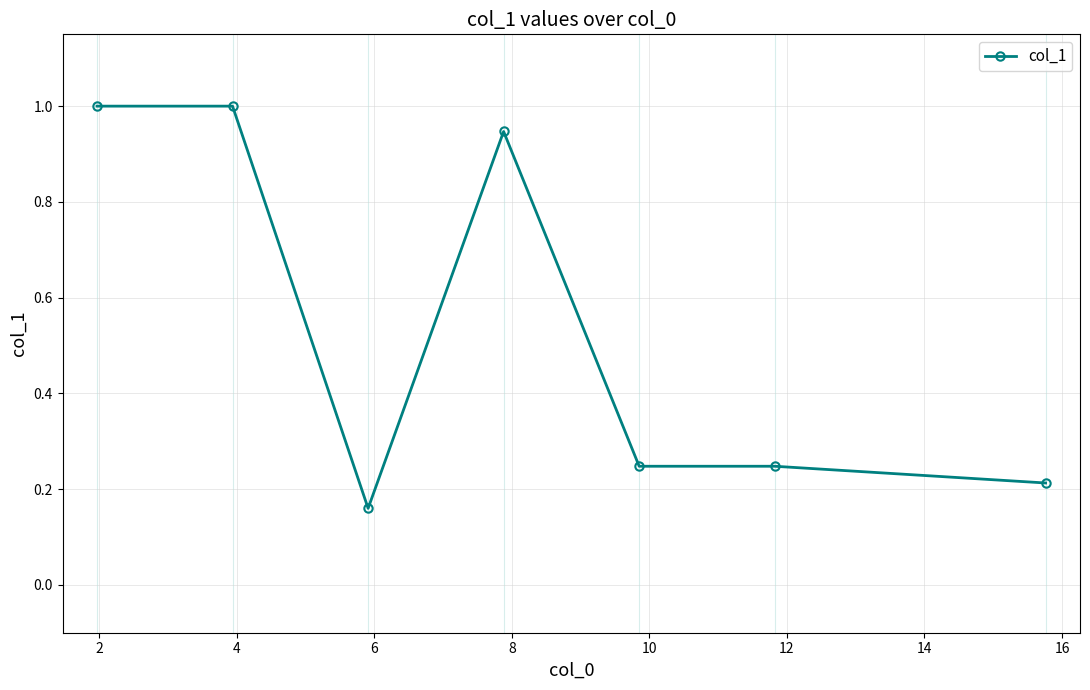

True or false: the data has more than 0 interior local peaks.

True